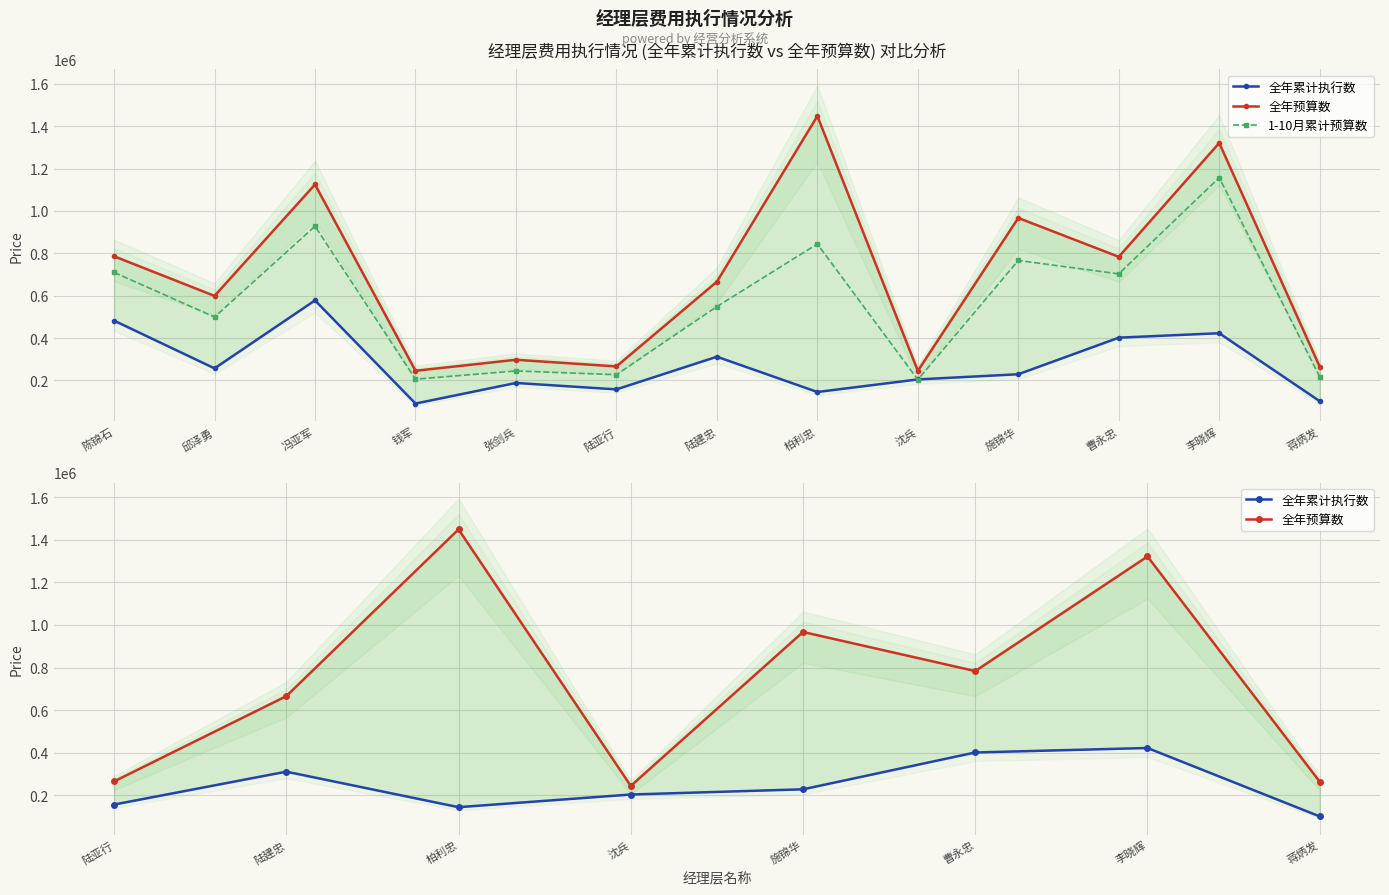

True or false: 全年累计执行数 and 全年预算数 intersect in this chart.

False